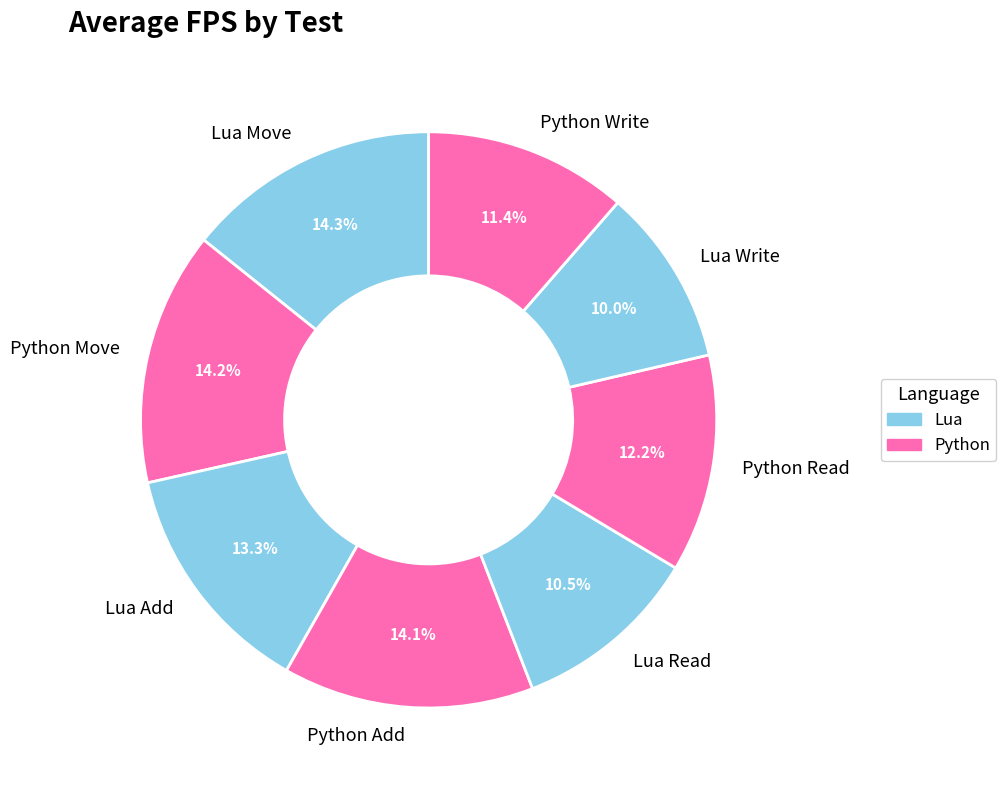

Which slice is the smallest?

Lua Write